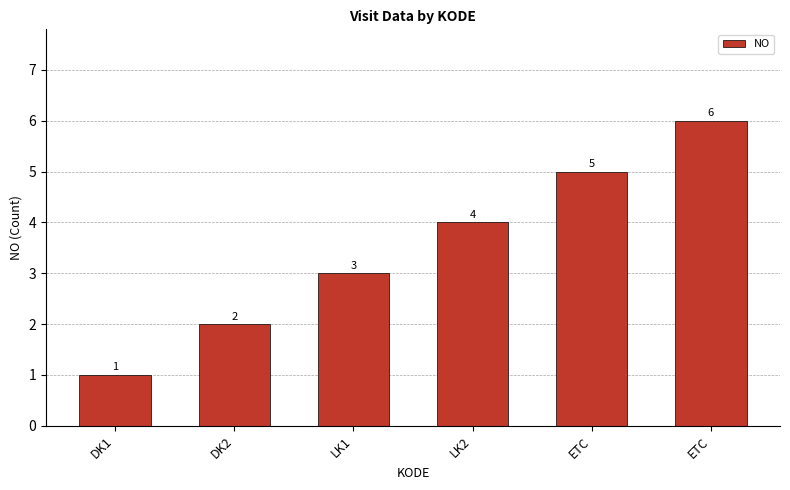

How many values are below 4?

3